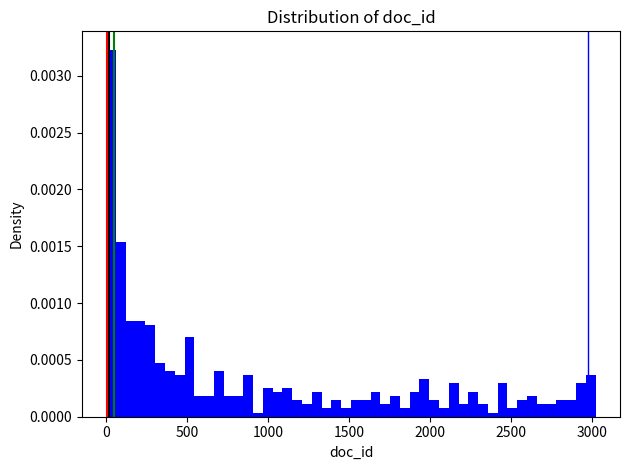

Around what value on the x-axis is the tallest bar? Give the approximate position of its centre, as read against the axis.

50